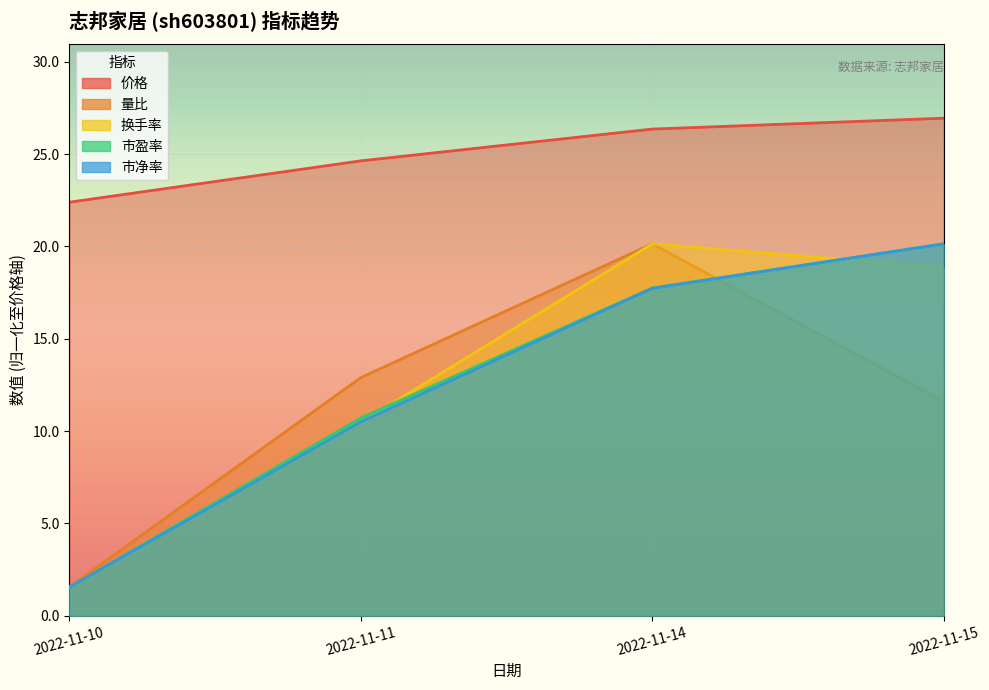

What is the sum of the 量比 values at 2022-11-10 and 2022-11-15?

13.1